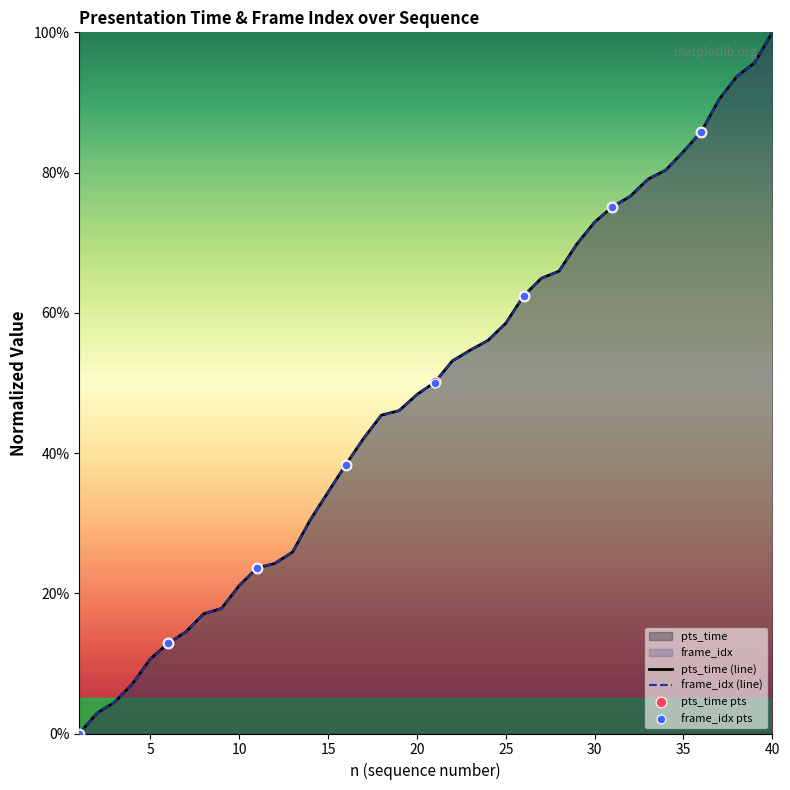

What is the total value across all series at 27?

1.3